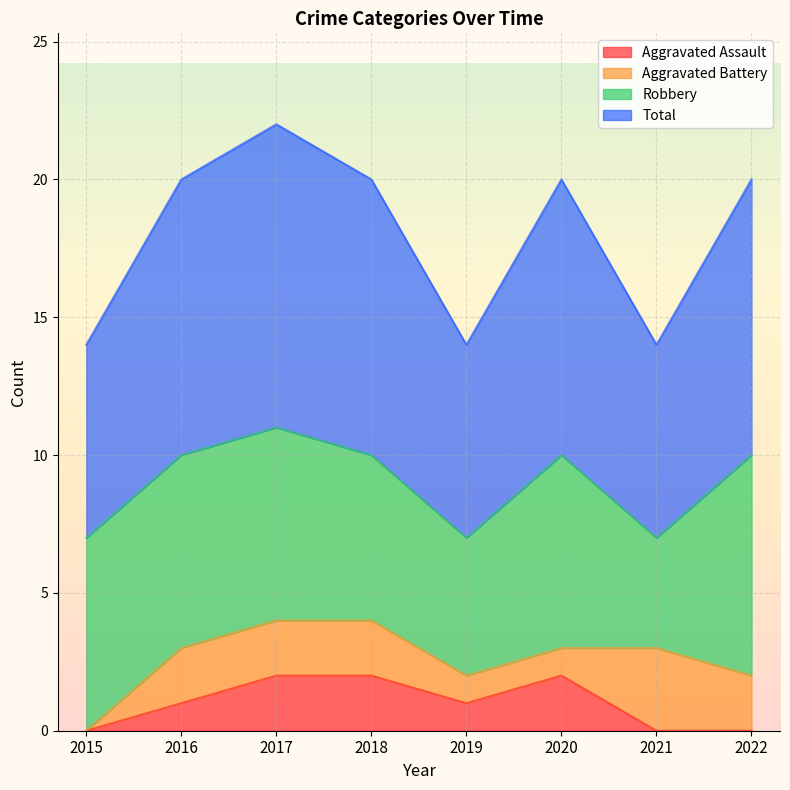

Is it true that Aggravated Assault equals 2 at 2017?

True